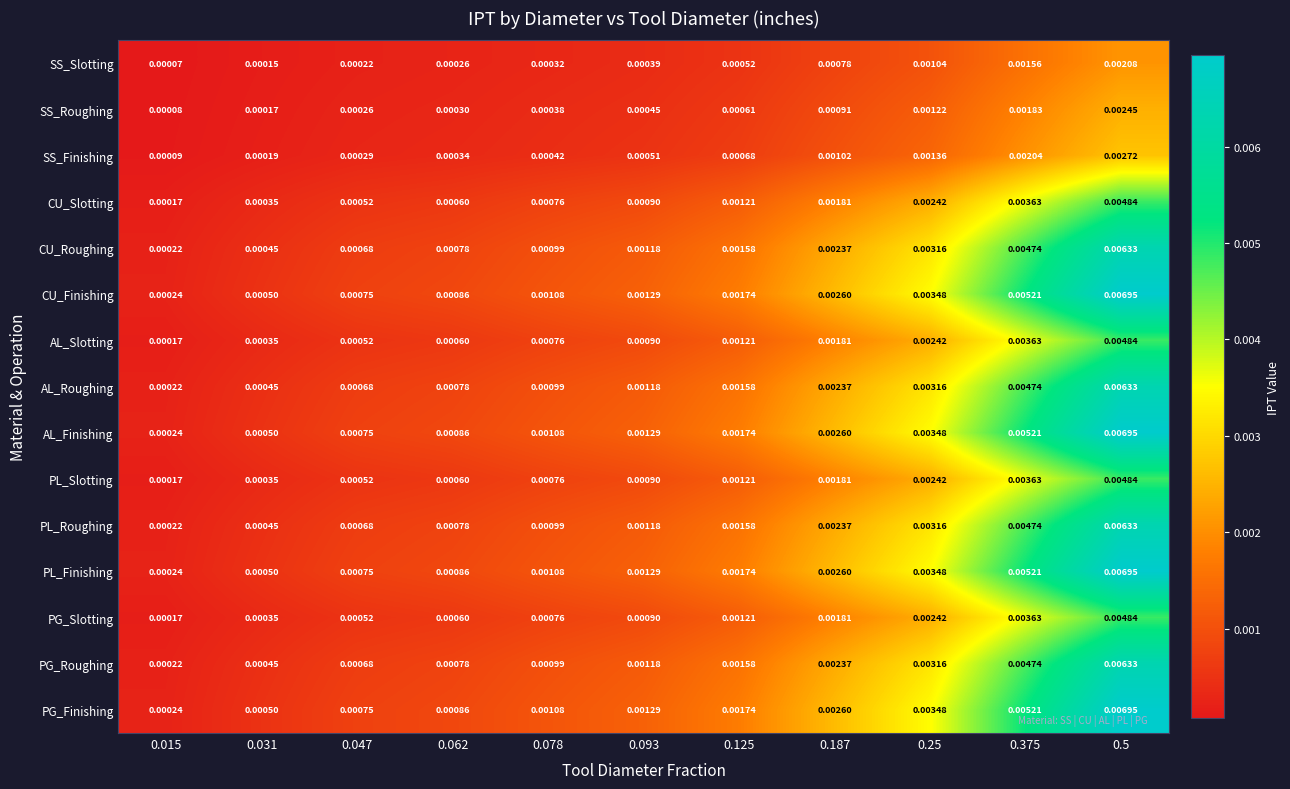

Is the value of AL_Finishing at 0.031 greater than the value of PL_Roughing at 0.062?

No